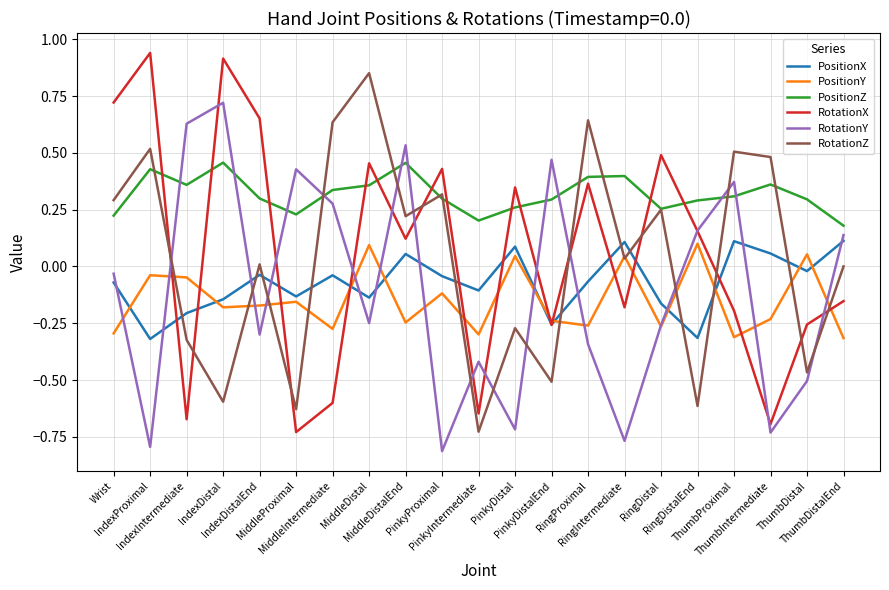

How many intersections are there between RotationY and RotationZ?

13